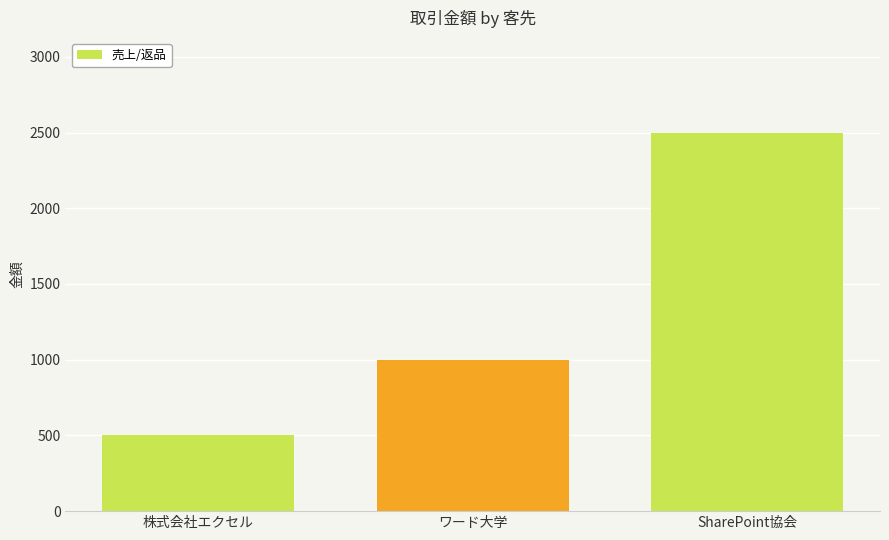

What position from the right is SharePoint協会?

1